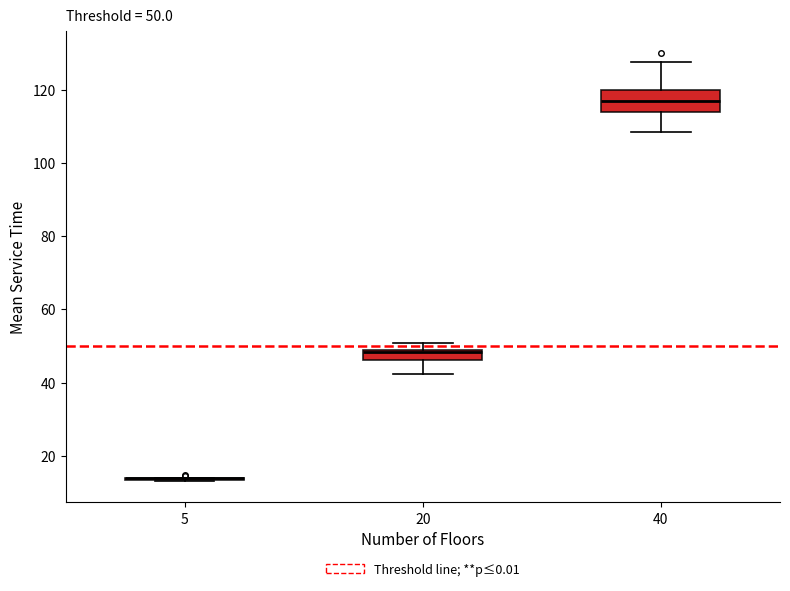

Which box is the tallest, from its lower edge to its upper edge?

40